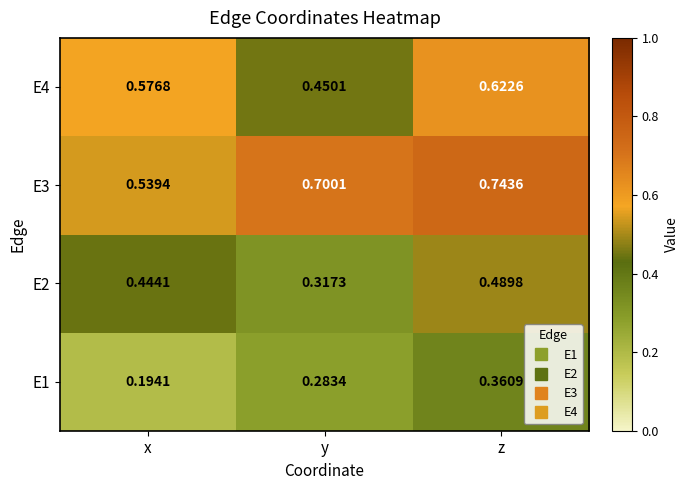

Is the value of E2 at z greater than the value of E1 at x?

Yes